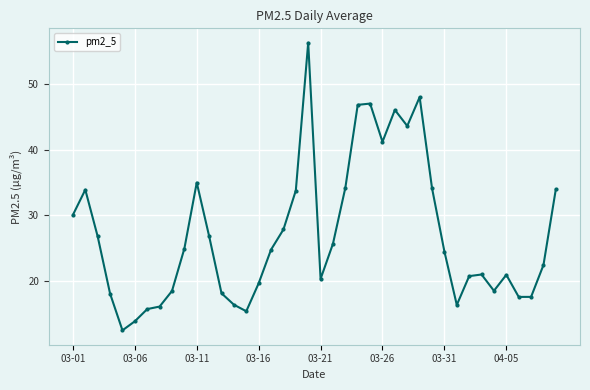

True or false: the data has more than 1 interior local peaks.

True